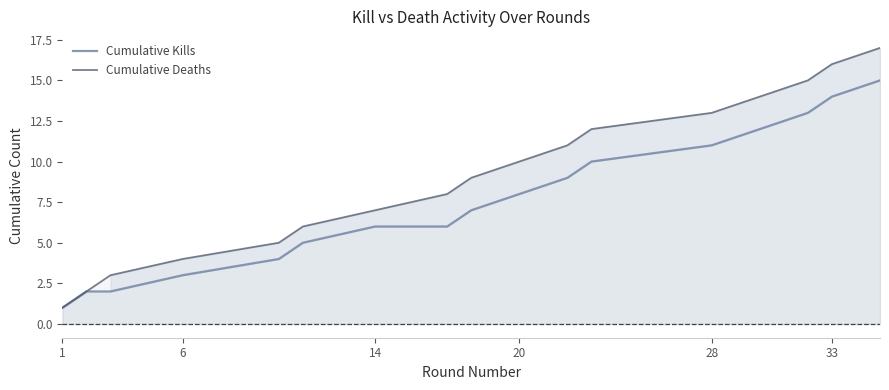

Is it true that Cumulative Kills equals 14 at 33?

True